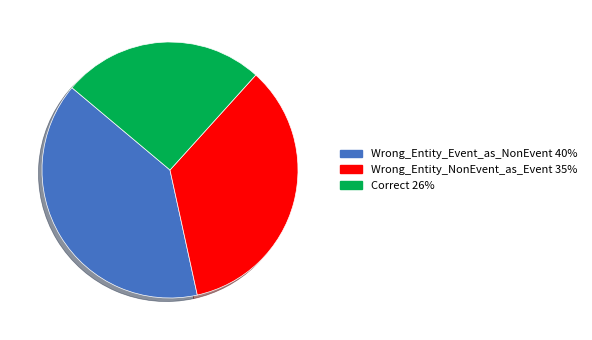

Combined, do Correct and Wrong_Entity_Event_as_NonEvent account for over 50%?

Yes